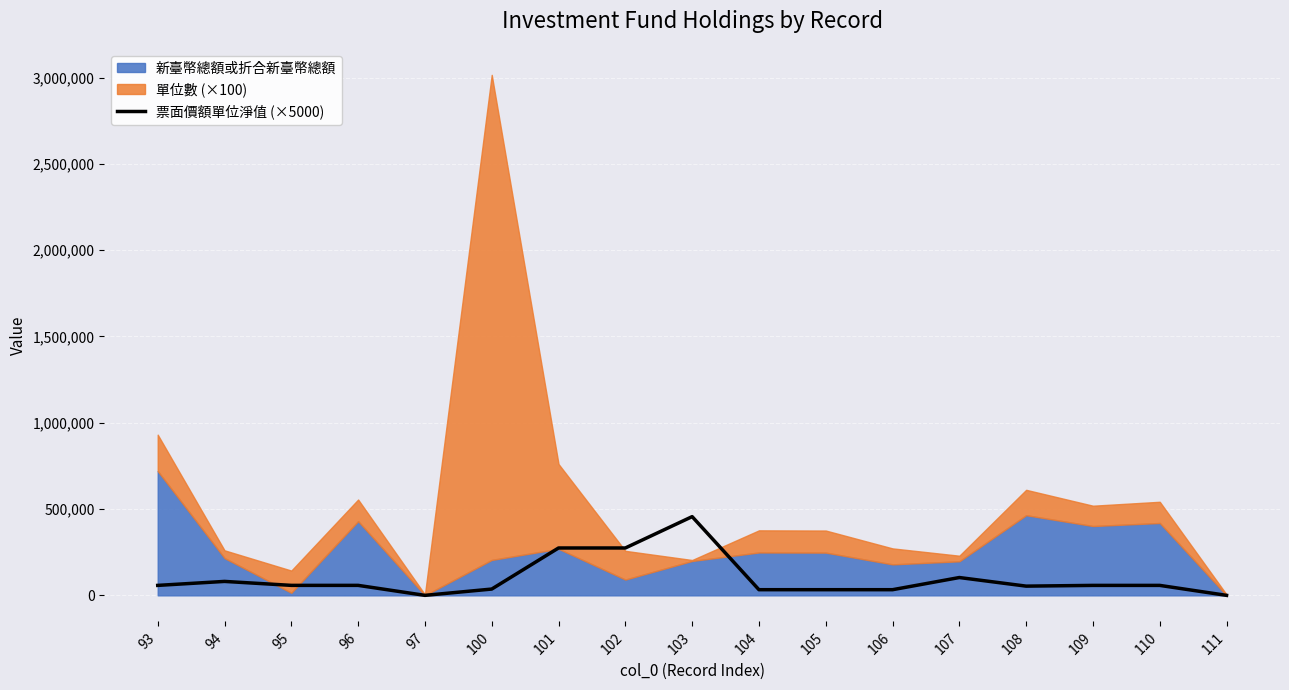

Which has a higher value, 96 or 101?

101